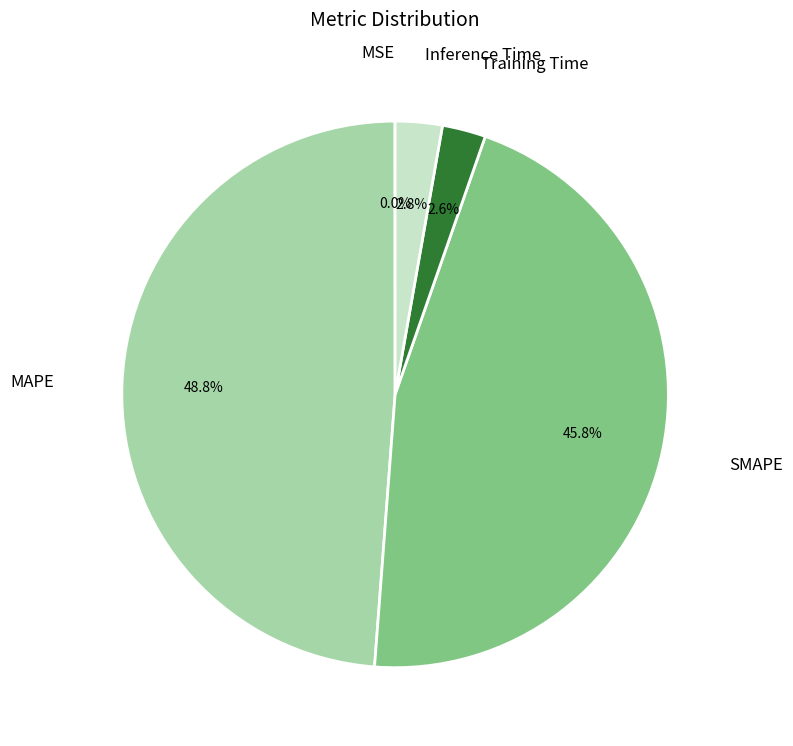

Is there any slice that represents more than half of the pie?

No